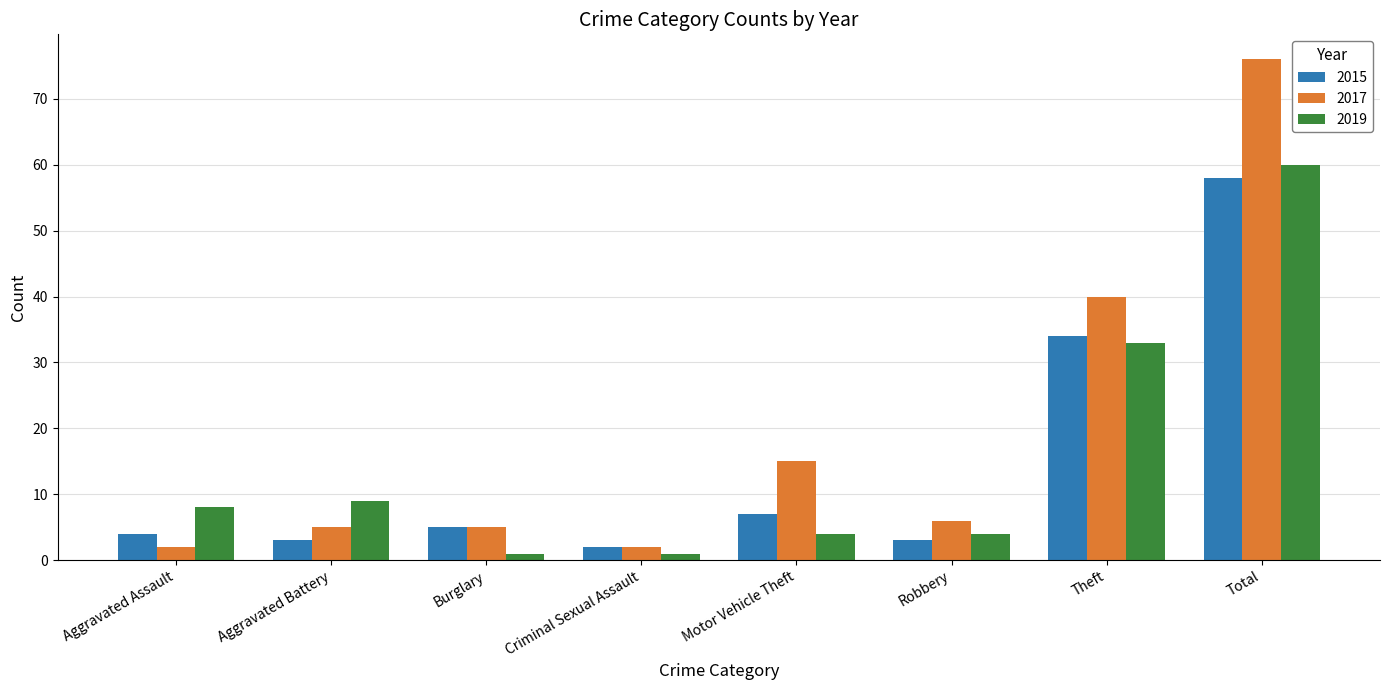

The 2015 series shows 34 at Theft. True or false?

True